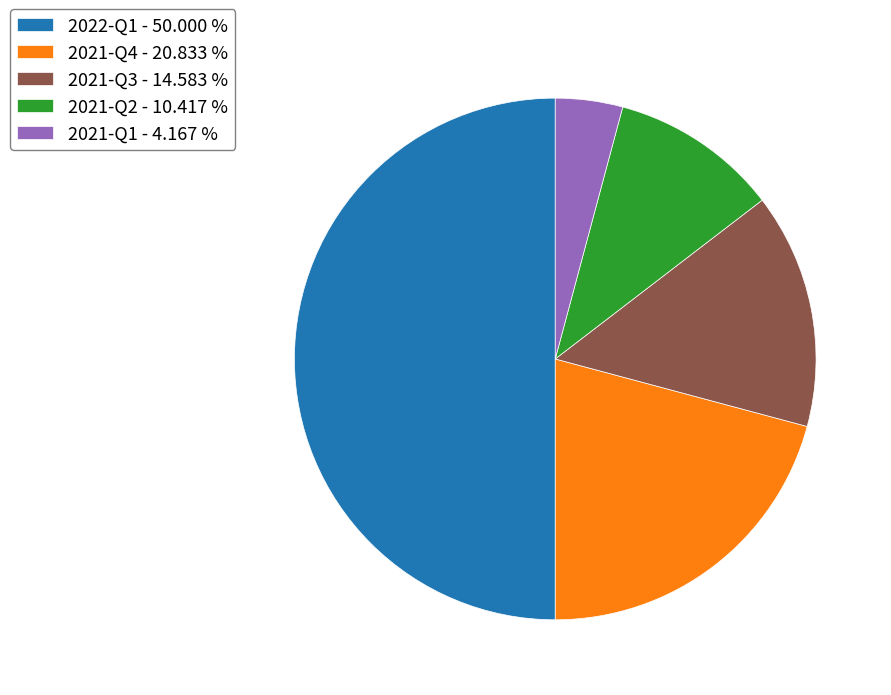

The 2021-Q1 slice represents 4% of the pie. True or false?

True